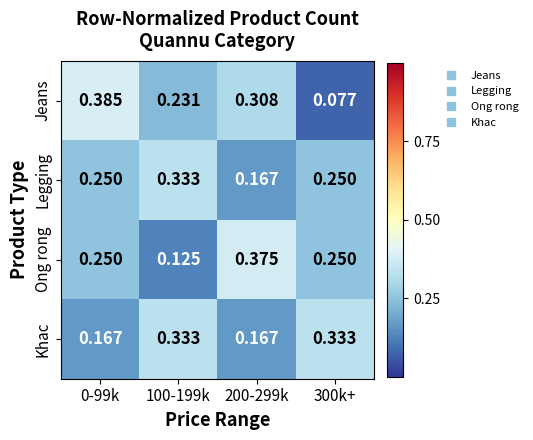

Which series changed the most between 100-199k and 200-299k?

Ong rong